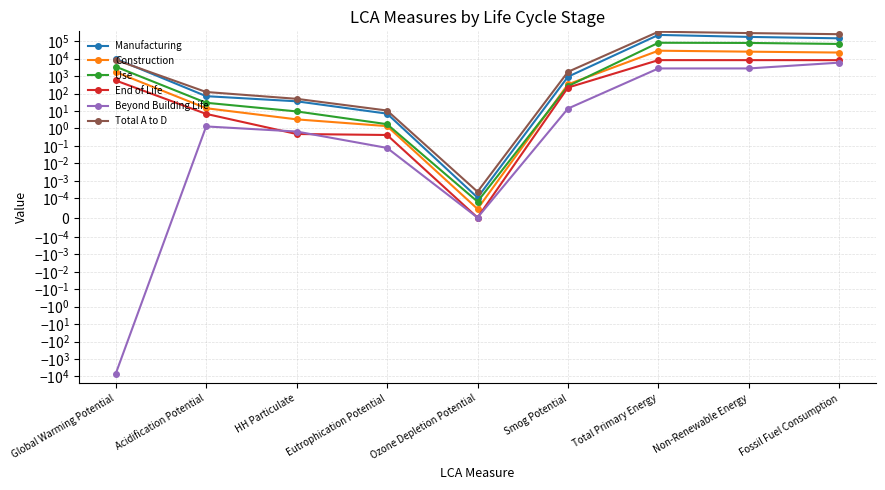

Does the chart have visible grid lines?

Yes